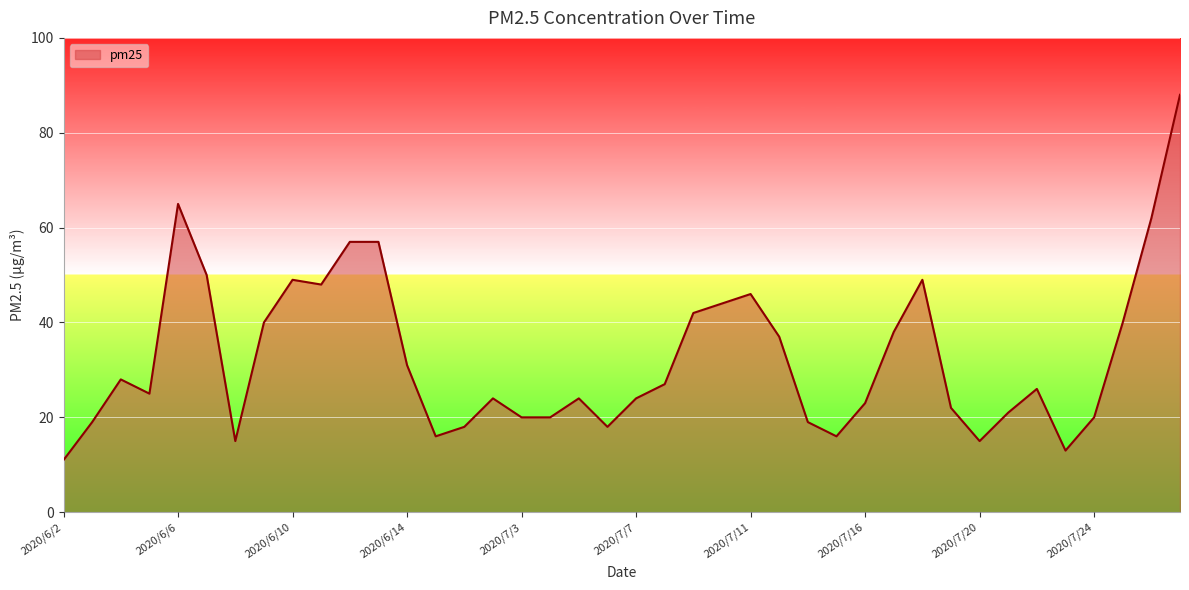

What is the maximum value shown in the chart?

88